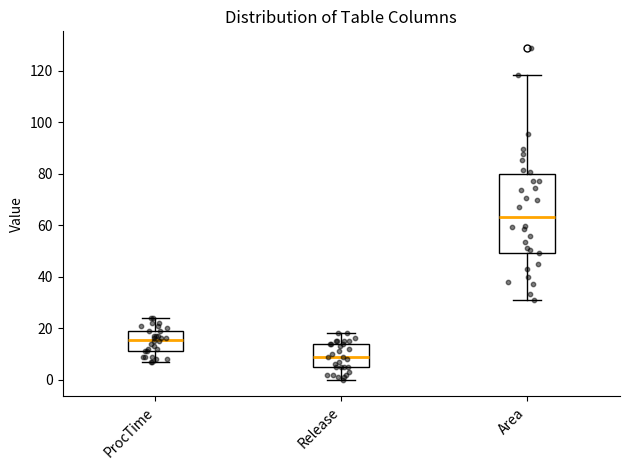

Which box has the lowest median line?

Release